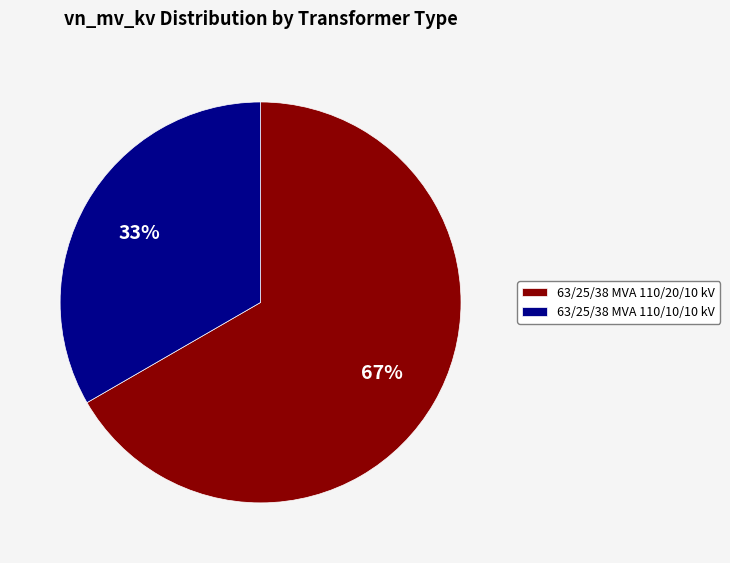

To the nearest percent, what portion does 63/25/38 MVA 110/10/10 kV represent?

33%